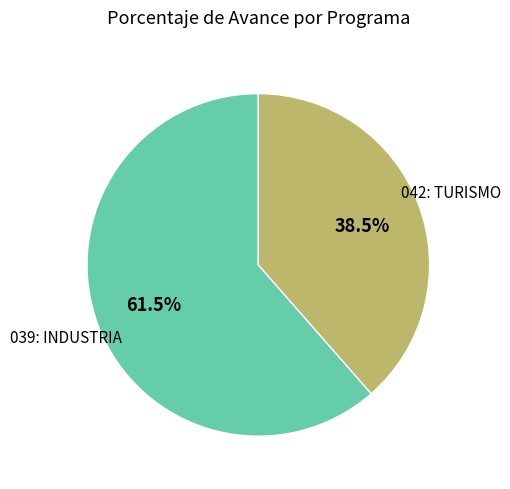

Count the number of slices in the pie.

2